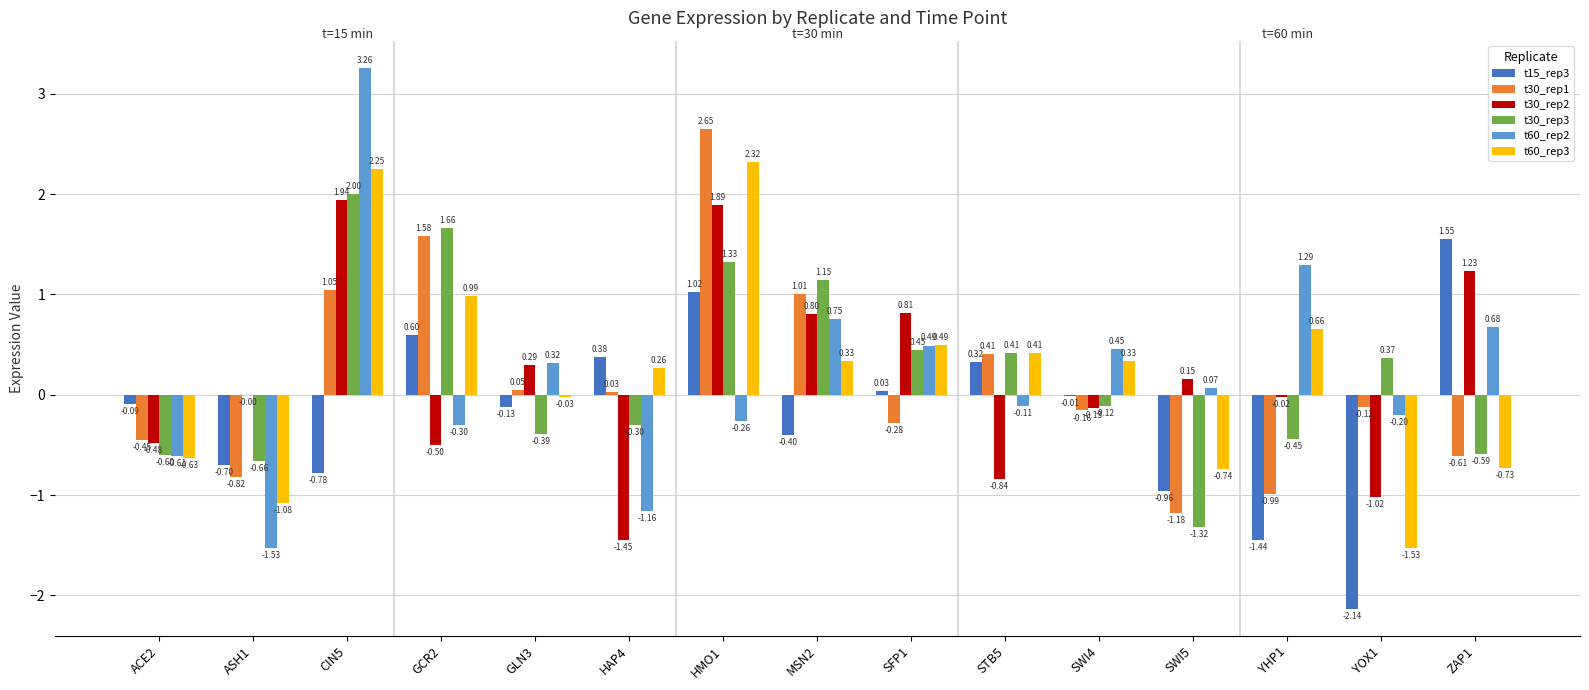

What is the sum of all t30_rep1 values?

2.2